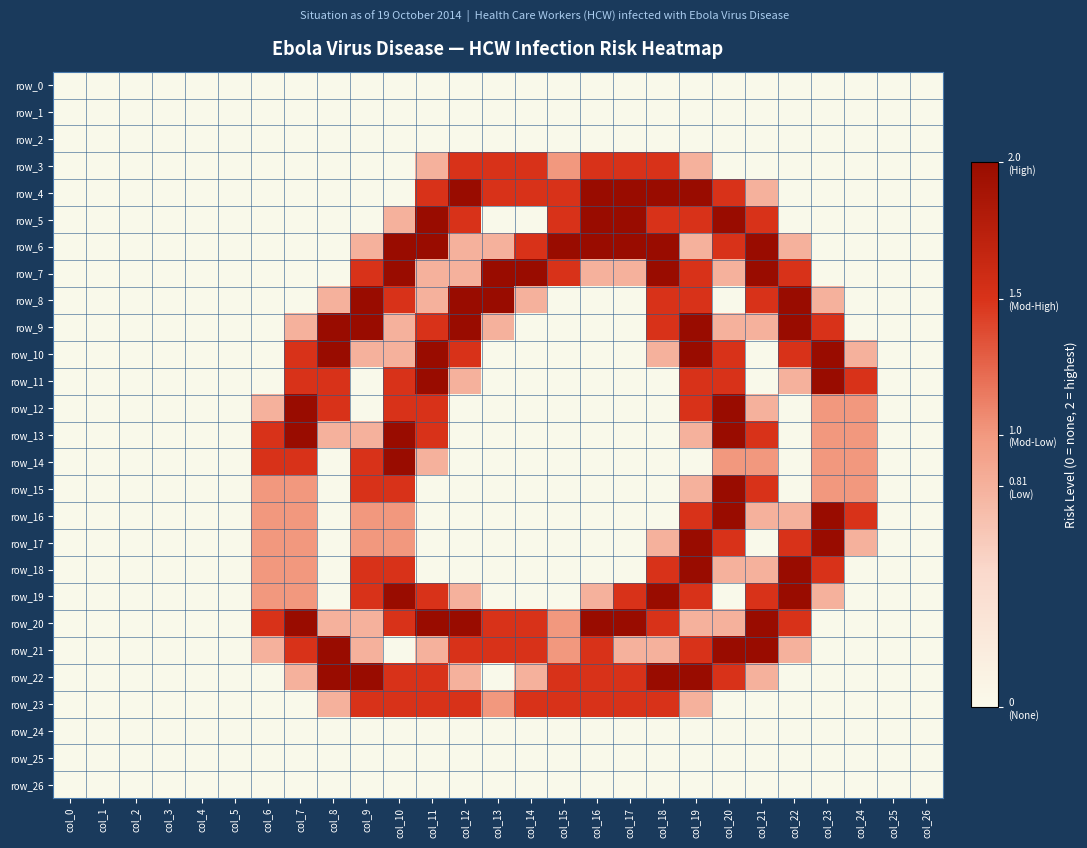

Reading left to right, list all the values displayed in this chart.

row_0: col_0=0.0	col_1=0.0	col_2=0.0	col_3=0.0	col_4=0.0	col_5=0.0	col_6=0.0	col_7=0.0	col_8=0.0	col_9=0.0	col_10=0.0	col_11=0.0	col_12=0.0	col_13=0.0	col_14=0.0	col_15=0.0	col_16=0.0	col_17=0.0	col_18=0.0	col_19=0.0	col_20=0.0	col_21=0.0	col_22=0.0	col_23=0.0	col_24=0.0	col_25=0.0	col_26=0.0
row_1: col_0=0.0	col_1=0.0	col_2=0.0	col_3=0.0	col_4=0.0	col_5=0.0	col_6=0.0	col_7=0.0	col_8=0.0	col_9=0.0	col_10=0.0	col_11=0.0	col_12=0.0	col_13=0.0	col_14=0.0	col_15=0.0	col_16=0.0	col_17=0.0	col_18=0.0	col_19=0.0	col_20=0.0	col_21=0.0	col_22=0.0	col_23=0.0	col_24=0.0	col_25=0.0	col_26=0.0
row_2: col_0=0.0	col_1=0.0	col_2=0.0	col_3=0.0	col_4=0.0	col_5=0.0	col_6=0.0	col_7=0.0	col_8=0.0	col_9=0.0	col_10=0.0	col_11=0.0	col_12=0.0	col_13=0.0	col_14=0.0	col_15=0.0	col_16=0.0	col_17=0.0	col_18=0.0	col_19=0.0	col_20=0.0	col_21=0.0	col_22=0.0	col_23=0.0	col_24=0.0	col_25=0.0	col_26=0.0
row_3: col_0=0.0	col_1=0.0	col_2=0.0	col_3=0.0	col_4=0.0	col_5=0.0	col_6=0.0	col_7=0.0	col_8=0.0	col_9=0.0	col_10=0.0	col_11=0.8	col_12=1.5	col_13=1.5	col_14=1.5	col_15=1.0	col_16=1.5	col_17=1.5	col_18=1.5	col_19=0.8	col_20=0.0	col_21=0.0	col_22=0.0	col_23=0.0	col_24=0.0	col_25=0.0	col_26=0.0
row_4: col_0=0.0	col_1=0.0	col_2=0.0	col_3=0.0	col_4=0.0	col_5=0.0	col_6=0.0	col_7=0.0	col_8=0.0	col_9=0.0	col_10=0.0	col_11=1.5	col_12=2.0	col_13=1.5	col_14=1.5	col_15=1.5	col_16=2.0	col_17=2.0	col_18=2.0	col_19=2.0	col_20=1.5	col_21=0.8	col_22=0.0	col_23=0.0	col_24=0.0	col_25=0.0	col_26=0.0
row_5: col_0=0.0	col_1=0.0	col_2=0.0	col_3=0.0	col_4=0.0	col_5=0.0	col_6=0.0	col_7=0.0	col_8=0.0	col_9=0.0	col_10=0.8	col_11=2.0	col_12=1.5	col_13=0.0	col_14=0.0	col_15=1.5	col_16=2.0	col_17=2.0	col_18=1.5	col_19=1.5	col_20=2.0	col_21=1.5	col_22=0.0	col_23=0.0	col_24=0.0	col_25=0.0	col_26=0.0
row_6: col_0=0.0	col_1=0.0	col_2=0.0	col_3=0.0	col_4=0.0	col_5=0.0	col_6=0.0	col_7=0.0	col_8=0.0	col_9=0.8	col_10=2.0	col_11=2.0	col_12=0.8	col_13=0.8	col_14=1.5	col_15=2.0	col_16=2.0	col_17=2.0	col_18=2.0	col_19=0.8	col_20=1.5	col_21=2.0	col_22=0.8	col_23=0.0	col_24=0.0	col_25=0.0	col_26=0.0
row_7: col_0=0.0	col_1=0.0	col_2=0.0	col_3=0.0	col_4=0.0	col_5=0.0	col_6=0.0	col_7=0.0	col_8=0.0	col_9=1.5	col_10=2.0	col_11=0.8	col_12=0.8	col_13=2.0	col_14=2.0	col_15=1.5	col_16=0.8	col_17=0.8	col_18=2.0	col_19=1.5	col_20=0.8	col_21=2.0	col_22=1.5	col_23=0.0	col_24=0.0	col_25=0.0	col_26=0.0
row_8: col_0=0.0	col_1=0.0	col_2=0.0	col_3=0.0	col_4=0.0	col_5=0.0	col_6=0.0	col_7=0.0	col_8=0.8	col_9=2.0	col_10=1.5	col_11=0.8	col_12=2.0	col_13=2.0	col_14=0.8	col_15=0.0	col_16=0.0	col_17=0.0	col_18=1.5	col_19=1.5	col_20=0.0	col_21=1.5	col_22=2.0	col_23=0.8	col_24=0.0	col_25=0.0	col_26=0.0
row_9: col_0=0.0	col_1=0.0	col_2=0.0	col_3=0.0	col_4=0.0	col_5=0.0	col_6=0.0	col_7=0.8	col_8=2.0	col_9=2.0	col_10=0.8	col_11=1.5	col_12=2.0	col_13=0.8	col_14=0.0	col_15=0.0	col_16=0.0	col_17=0.0	col_18=1.5	col_19=2.0	col_20=0.8	col_21=0.8	col_22=2.0	col_23=1.5	col_24=0.0	col_25=0.0	col_26=0.0
row_10: col_0=0.0	col_1=0.0	col_2=0.0	col_3=0.0	col_4=0.0	col_5=0.0	col_6=0.0	col_7=1.5	col_8=2.0	col_9=0.8	col_10=0.8	col_11=2.0	col_12=1.5	col_13=0.0	col_14=0.0	col_15=0.0	col_16=0.0	col_17=0.0	col_18=0.8	col_19=2.0	col_20=1.5	col_21=0.0	col_22=1.5	col_23=2.0	col_24=0.8	col_25=0.0	col_26=0.0
row_11: col_0=0.0	col_1=0.0	col_2=0.0	col_3=0.0	col_4=0.0	col_5=0.0	col_6=0.0	col_7=1.5	col_8=1.5	col_9=0.0	col_10=1.5	col_11=2.0	col_12=0.8	col_13=0.0	col_14=0.0	col_15=0.0	col_16=0.0	col_17=0.0	col_18=0.0	col_19=1.5	col_20=1.5	col_21=0.0	col_22=0.8	col_23=2.0	col_24=1.5	col_25=0.0	col_26=0.0
row_12: col_0=0.0	col_1=0.0	col_2=0.0	col_3=0.0	col_4=0.0	col_5=0.0	col_6=0.8	col_7=2.0	col_8=1.5	col_9=0.0	col_10=1.5	col_11=1.5	col_12=0.0	col_13=0.0	col_14=0.0	col_15=0.0	col_16=0.0	col_17=0.0	col_18=0.0	col_19=1.5	col_20=2.0	col_21=0.8	col_22=0.0	col_23=1.0	col_24=1.0	col_25=0.0	col_26=0.0
row_13: col_0=0.0	col_1=0.0	col_2=0.0	col_3=0.0	col_4=0.0	col_5=0.0	col_6=1.5	col_7=2.0	col_8=0.8	col_9=0.8	col_10=2.0	col_11=1.5	col_12=0.0	col_13=0.0	col_14=0.0	col_15=0.0	col_16=0.0	col_17=0.0	col_18=0.0	col_19=0.8	col_20=2.0	col_21=1.5	col_22=0.0	col_23=1.0	col_24=1.0	col_25=0.0	col_26=0.0
row_14: col_0=0.0	col_1=0.0	col_2=0.0	col_3=0.0	col_4=0.0	col_5=0.0	col_6=1.5	col_7=1.5	col_8=0.0	col_9=1.5	col_10=2.0	col_11=0.8	col_12=0.0	col_13=0.0	col_14=0.0	col_15=0.0	col_16=0.0	col_17=0.0	col_18=0.0	col_19=0.0	col_20=1.0	col_21=1.0	col_22=0.0	col_23=1.0	col_24=1.0	col_25=0.0	col_26=0.0
row_15: col_0=0.0	col_1=0.0	col_2=0.0	col_3=0.0	col_4=0.0	col_5=0.0	col_6=1.0	col_7=1.0	col_8=0.0	col_9=1.5	col_10=1.5	col_11=0.0	col_12=0.0	col_13=0.0	col_14=0.0	col_15=0.0	col_16=0.0	col_17=0.0	col_18=0.0	col_19=0.8	col_20=2.0	col_21=1.5	col_22=0.0	col_23=1.0	col_24=1.0	col_25=0.0	col_26=0.0
row_16: col_0=0.0	col_1=0.0	col_2=0.0	col_3=0.0	col_4=0.0	col_5=0.0	col_6=1.0	col_7=1.0	col_8=0.0	col_9=1.0	col_10=1.0	col_11=0.0	col_12=0.0	col_13=0.0	col_14=0.0	col_15=0.0	col_16=0.0	col_17=0.0	col_18=0.0	col_19=1.5	col_20=2.0	col_21=0.8	col_22=0.8	col_23=2.0	col_24=1.5	col_25=0.0	col_26=0.0
row_17: col_0=0.0	col_1=0.0	col_2=0.0	col_3=0.0	col_4=0.0	col_5=0.0	col_6=1.0	col_7=1.0	col_8=0.0	col_9=1.0	col_10=1.0	col_11=0.0	col_12=0.0	col_13=0.0	col_14=0.0	col_15=0.0	col_16=0.0	col_17=0.0	col_18=0.8	col_19=2.0	col_20=1.5	col_21=0.0	col_22=1.5	col_23=2.0	col_24=0.8	col_25=0.0	col_26=0.0
row_18: col_0=0.0	col_1=0.0	col_2=0.0	col_3=0.0	col_4=0.0	col_5=0.0	col_6=1.0	col_7=1.0	col_8=0.0	col_9=1.5	col_10=1.5	col_11=0.0	col_12=0.0	col_13=0.0	col_14=0.0	col_15=0.0	col_16=0.0	col_17=0.0	col_18=1.5	col_19=2.0	col_20=0.8	col_21=0.8	col_22=2.0	col_23=1.5	col_24=0.0	col_25=0.0	col_26=0.0
row_19: col_0=0.0	col_1=0.0	col_2=0.0	col_3=0.0	col_4=0.0	col_5=0.0	col_6=1.0	col_7=1.0	col_8=0.0	col_9=1.5	col_10=2.0	col_11=1.5	col_12=0.8	col_13=0.0	col_14=0.0	col_15=0.0	col_16=0.8	col_17=1.5	col_18=2.0	col_19=1.5	col_20=0.0	col_21=1.5	col_22=2.0	col_23=0.8	col_24=0.0	col_25=0.0	col_26=0.0
row_20: col_0=0.0	col_1=0.0	col_2=0.0	col_3=0.0	col_4=0.0	col_5=0.0	col_6=1.5	col_7=2.0	col_8=0.8	col_9=0.8	col_10=1.5	col_11=2.0	col_12=2.0	col_13=1.5	col_14=1.5	col_15=1.0	col_16=2.0	col_17=2.0	col_18=1.5	col_19=0.8	col_20=0.8	col_21=2.0	col_22=1.5	col_23=0.0	col_24=0.0	col_25=0.0	col_26=0.0
row_21: col_0=0.0	col_1=0.0	col_2=0.0	col_3=0.0	col_4=0.0	col_5=0.0	col_6=0.8	col_7=1.5	col_8=2.0	col_9=0.8	col_10=0.0	col_11=0.8	col_12=1.5	col_13=1.5	col_14=1.5	col_15=1.0	col_16=1.5	col_17=0.8	col_18=0.8	col_19=1.5	col_20=2.0	col_21=2.0	col_22=0.8	col_23=0.0	col_24=0.0	col_25=0.0	col_26=0.0
row_22: col_0=0.0	col_1=0.0	col_2=0.0	col_3=0.0	col_4=0.0	col_5=0.0	col_6=0.0	col_7=0.8	col_8=2.0	col_9=2.0	col_10=1.5	col_11=1.5	col_12=0.8	col_13=0.0	col_14=0.8	col_15=1.5	col_16=1.5	col_17=1.5	col_18=2.0	col_19=2.0	col_20=1.5	col_21=0.8	col_22=0.0	col_23=0.0	col_24=0.0	col_25=0.0	col_26=0.0
row_23: col_0=0.0	col_1=0.0	col_2=0.0	col_3=0.0	col_4=0.0	col_5=0.0	col_6=0.0	col_7=0.0	col_8=0.8	col_9=1.5	col_10=1.5	col_11=1.5	col_12=1.5	col_13=1.0	col_14=1.5	col_15=1.5	col_16=1.5	col_17=1.5	col_18=1.5	col_19=0.8	col_20=0.0	col_21=0.0	col_22=0.0	col_23=0.0	col_24=0.0	col_25=0.0	col_26=0.0
row_24: col_0=0.0	col_1=0.0	col_2=0.0	col_3=0.0	col_4=0.0	col_5=0.0	col_6=0.0	col_7=0.0	col_8=0.0	col_9=0.0	col_10=0.0	col_11=0.0	col_12=0.0	col_13=0.0	col_14=0.0	col_15=0.0	col_16=0.0	col_17=0.0	col_18=0.0	col_19=0.0	col_20=0.0	col_21=0.0	col_22=0.0	col_23=0.0	col_24=0.0	col_25=0.0	col_26=0.0
row_25: col_0=0.0	col_1=0.0	col_2=0.0	col_3=0.0	col_4=0.0	col_5=0.0	col_6=0.0	col_7=0.0	col_8=0.0	col_9=0.0	col_10=0.0	col_11=0.0	col_12=0.0	col_13=0.0	col_14=0.0	col_15=0.0	col_16=0.0	col_17=0.0	col_18=0.0	col_19=0.0	col_20=0.0	col_21=0.0	col_22=0.0	col_23=0.0	col_24=0.0	col_25=0.0	col_26=0.0
row_26: col_0=0.0	col_1=0.0	col_2=0.0	col_3=0.0	col_4=0.0	col_5=0.0	col_6=0.0	col_7=0.0	col_8=0.0	col_9=0.0	col_10=0.0	col_11=0.0	col_12=0.0	col_13=0.0	col_14=0.0	col_15=0.0	col_16=0.0	col_17=0.0	col_18=0.0	col_19=0.0	col_20=0.0	col_21=0.0	col_22=0.0	col_23=0.0	col_24=0.0	col_25=0.0	col_26=0.0